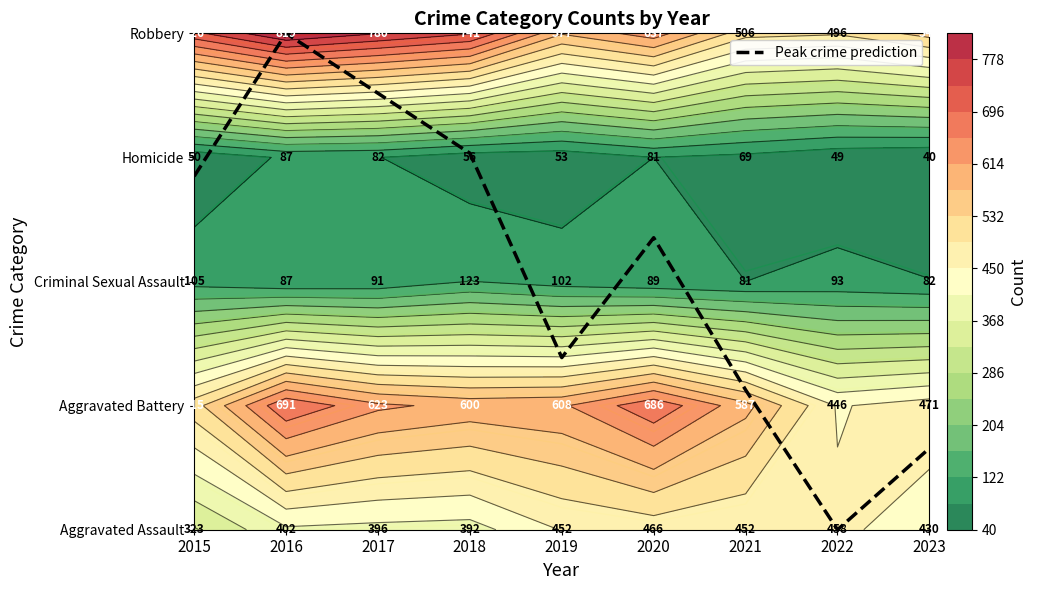

The chart shows a value of 0.0 at 2022. True or false?

True